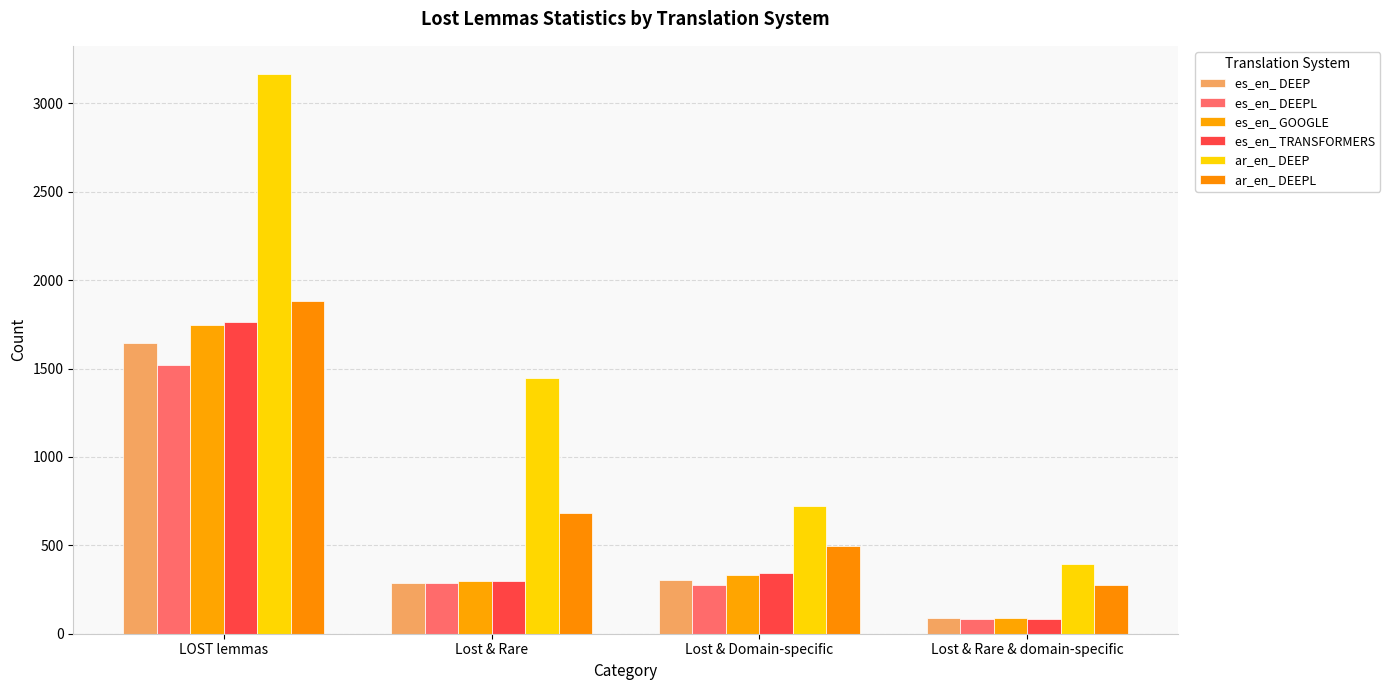

How many series are shown in this chart?

6